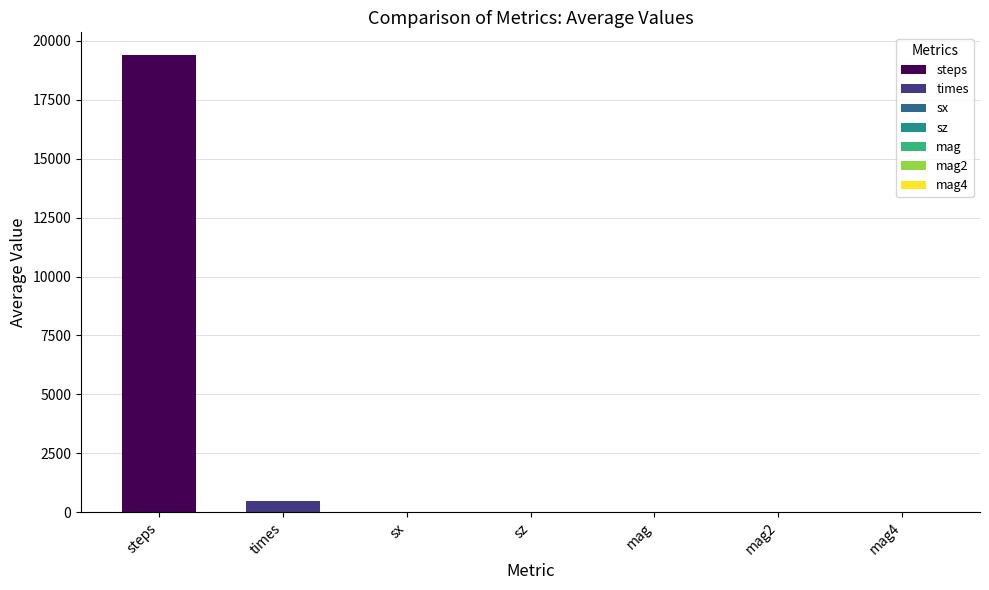

What is the label of the 2nd bar from the right?

mag2